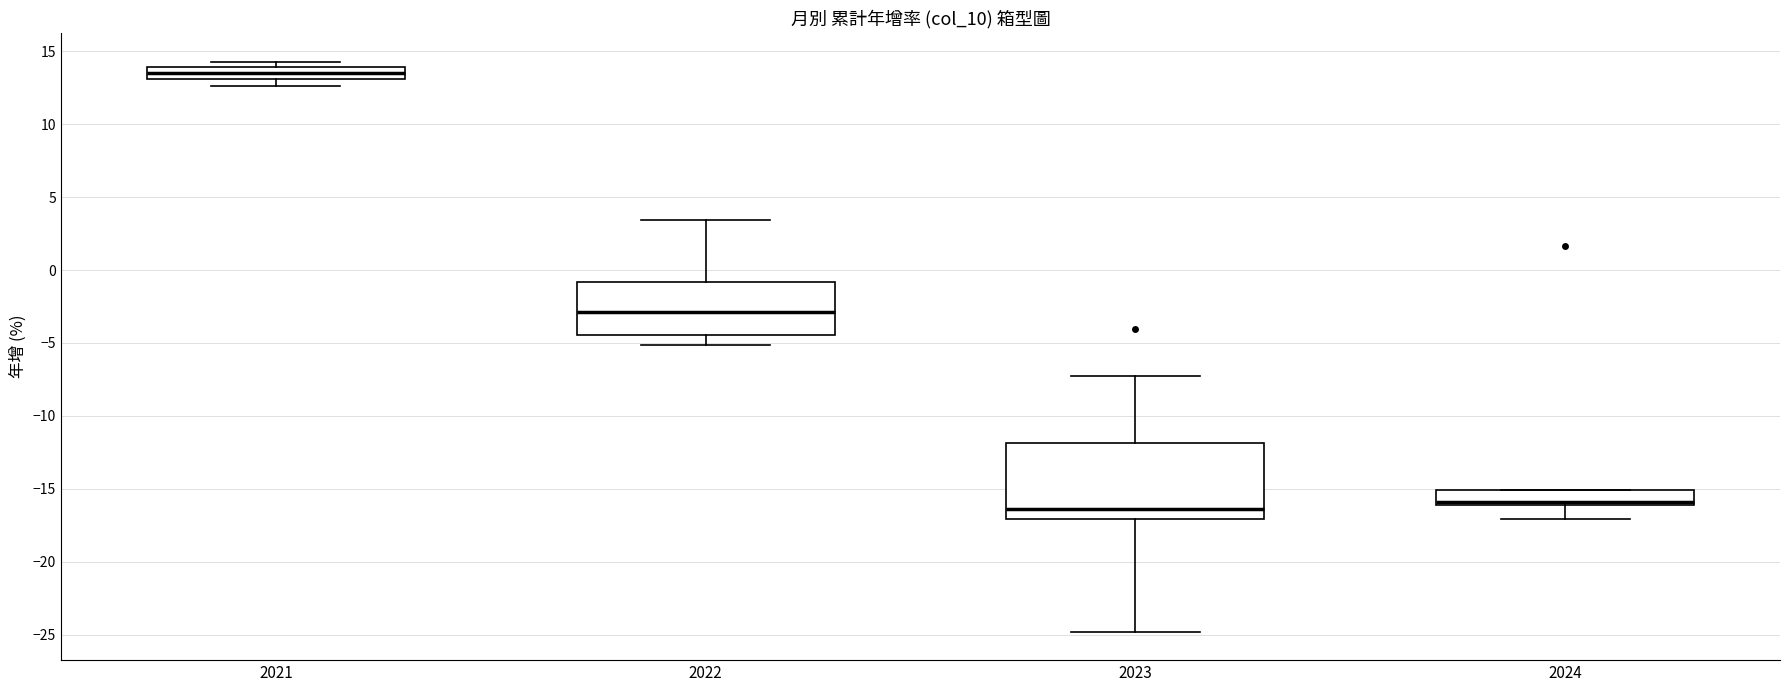

Comparing the boxes themselves (not the whiskers), which one is the tallest?

2023